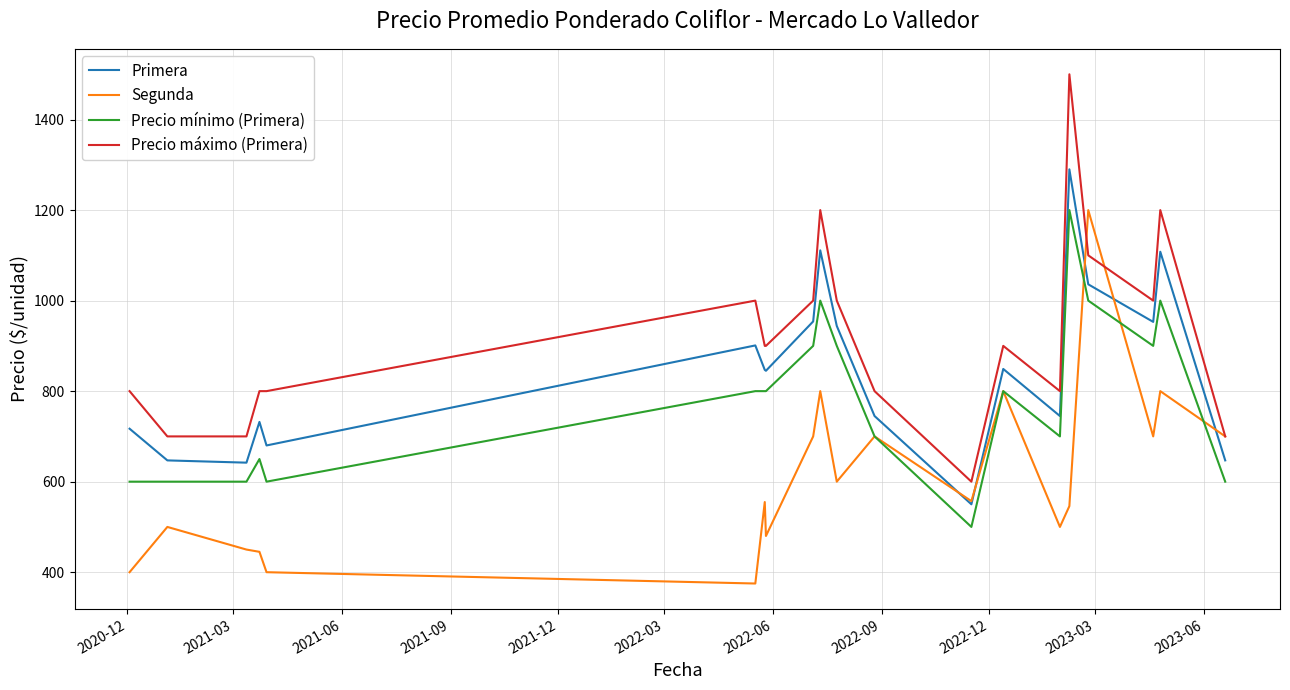

Rank the series by their average value, from highest to lowest.

Precio máximo (Primera), Primera, Precio mínimo (Primera), Segunda